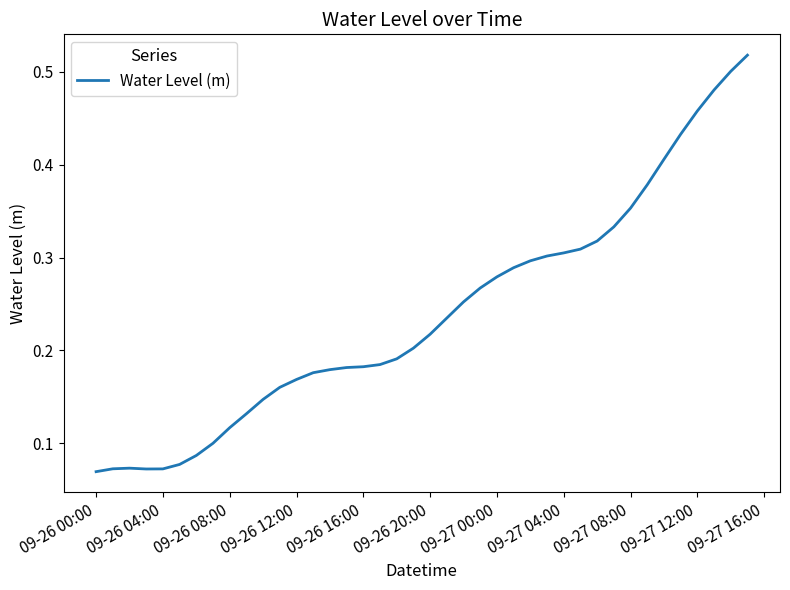

True or false: the data shows 0.2 at 09-27 04:00.

False